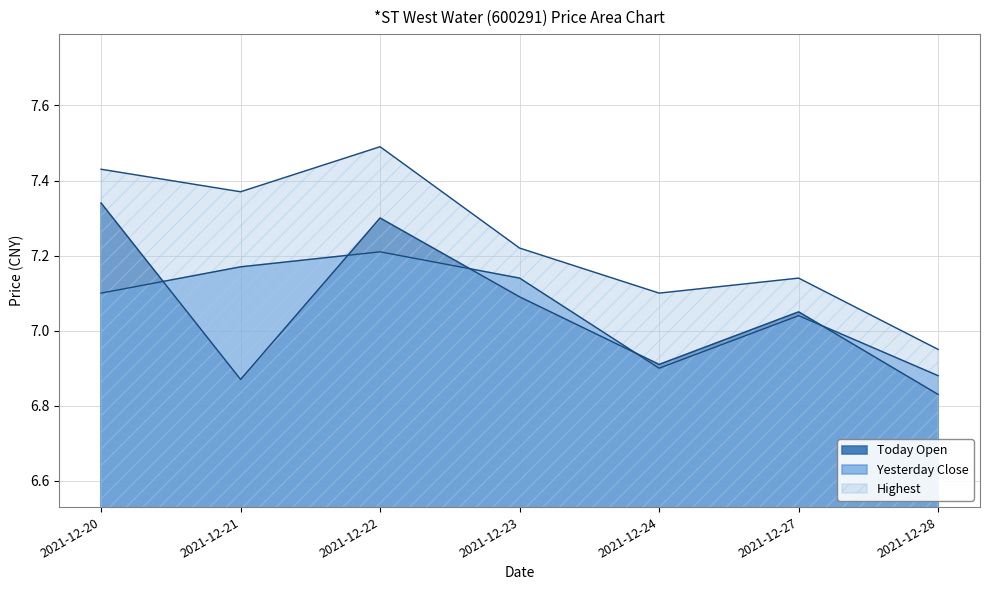

What is the difference between the maximum and second lowest values in the Today Open series?

0.5